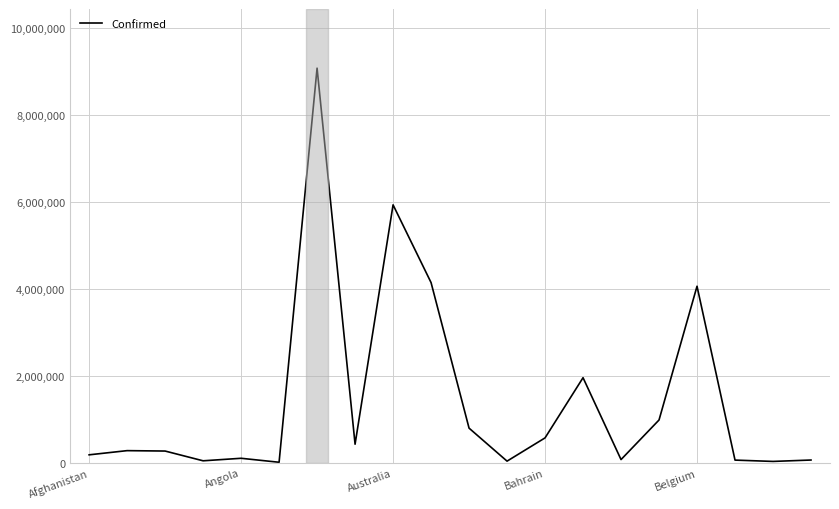

What is the greatest value displayed?

9072230